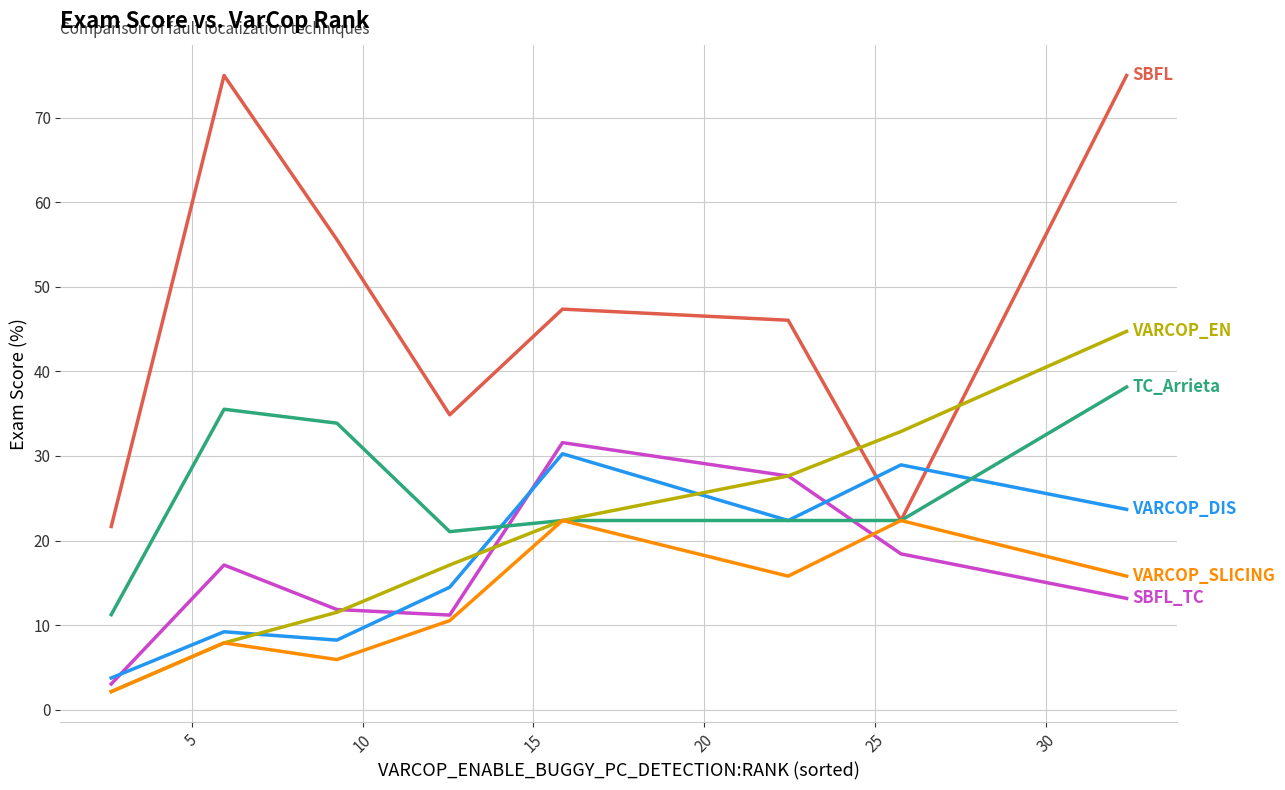

What is the smallest value displayed?

2.1